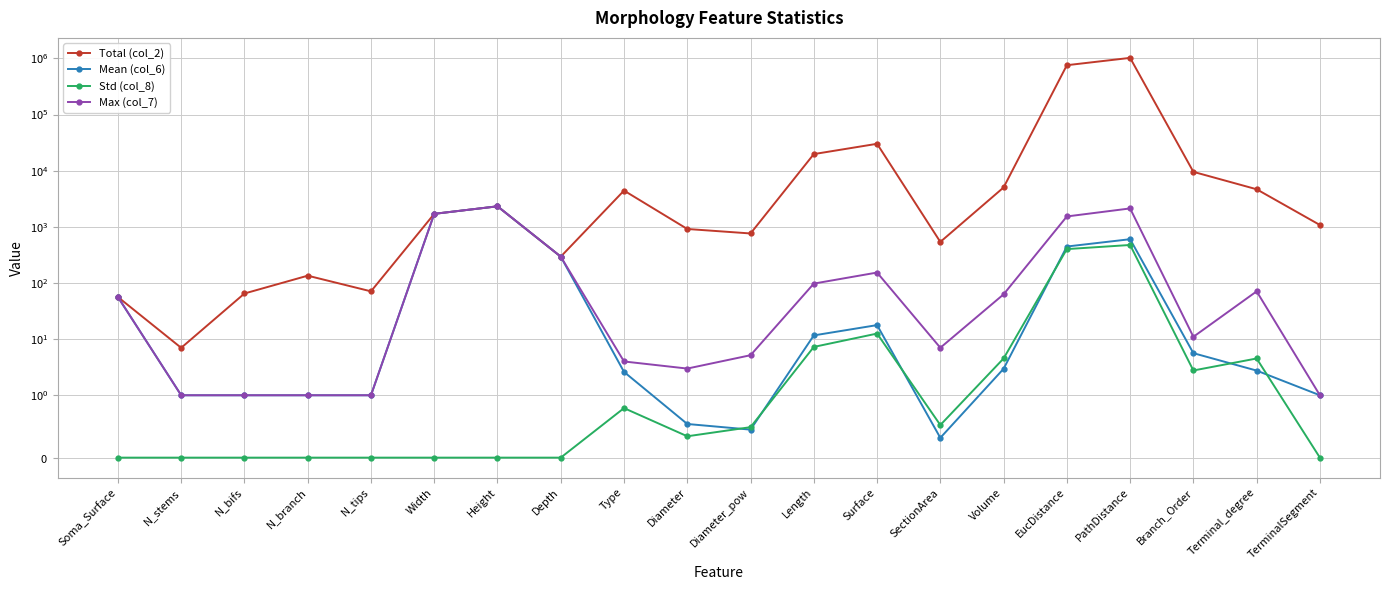

Is the value of Total (col_2) at Depth greater than the value of Mean (col_6) at Length?

Yes